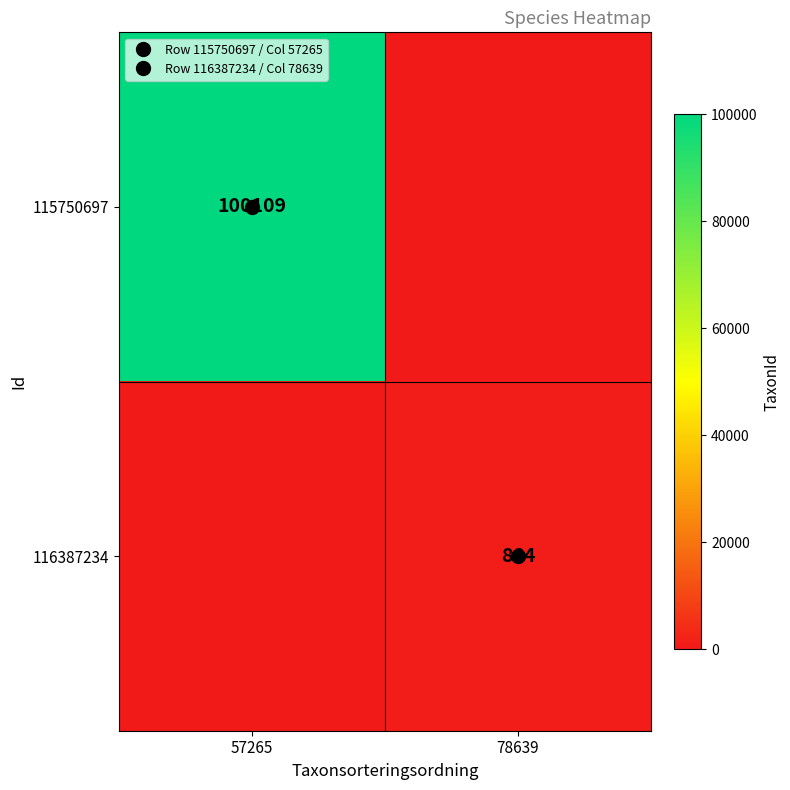

What is the maximum value for 116387234?

864